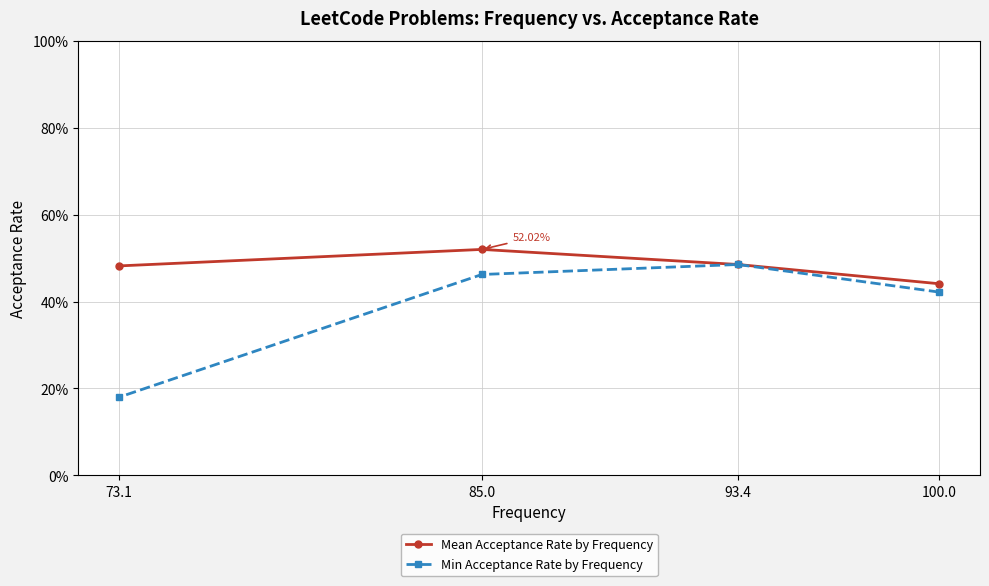

True or false: Mean Acceptance Rate by Frequency has more than 0 points higher than both neighbors.

True